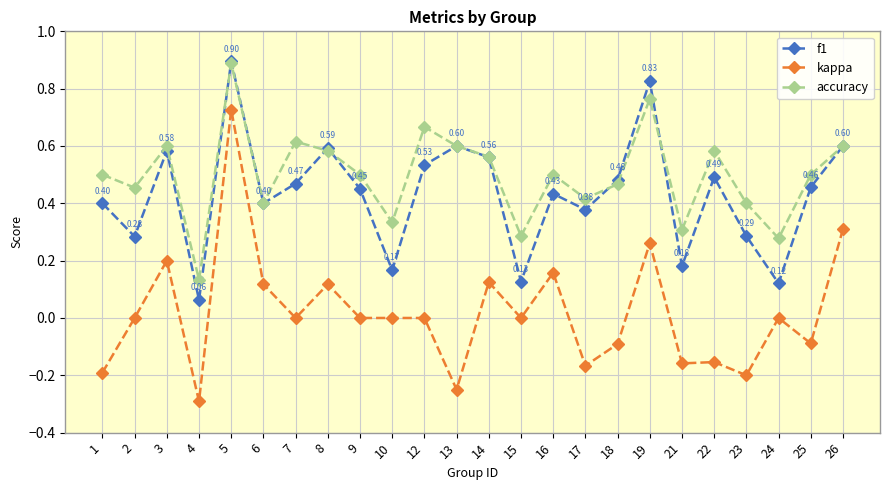

At which category does f1 reach its first local peak?

3